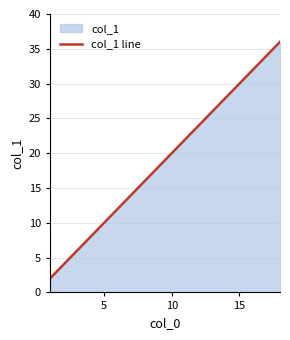

What is the difference between the maximum and minimum values?

34